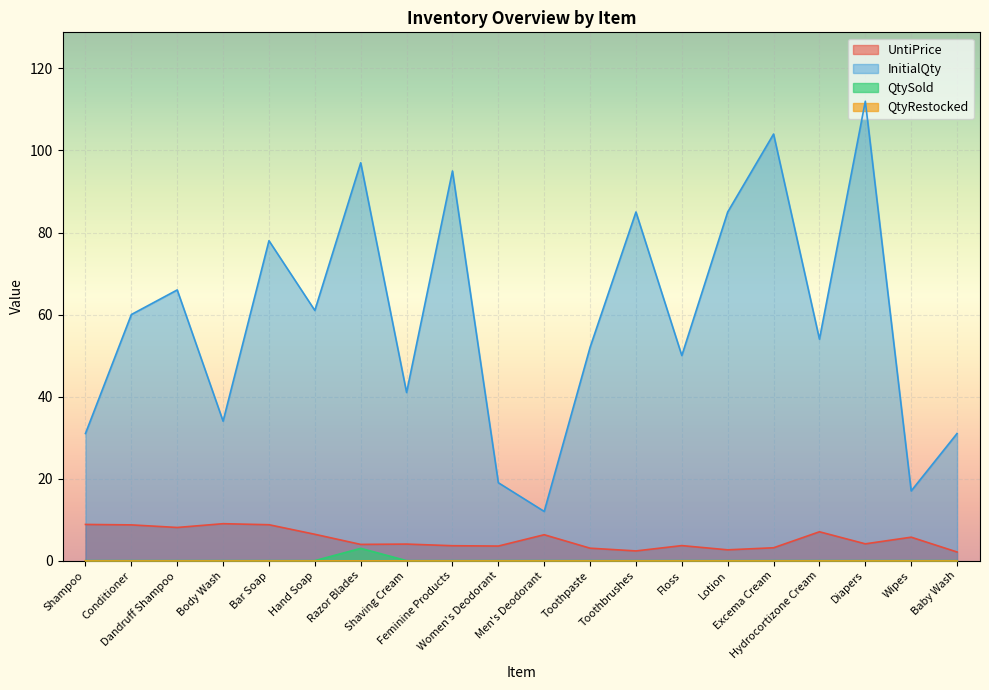

What is the greatest value displayed?

112.0